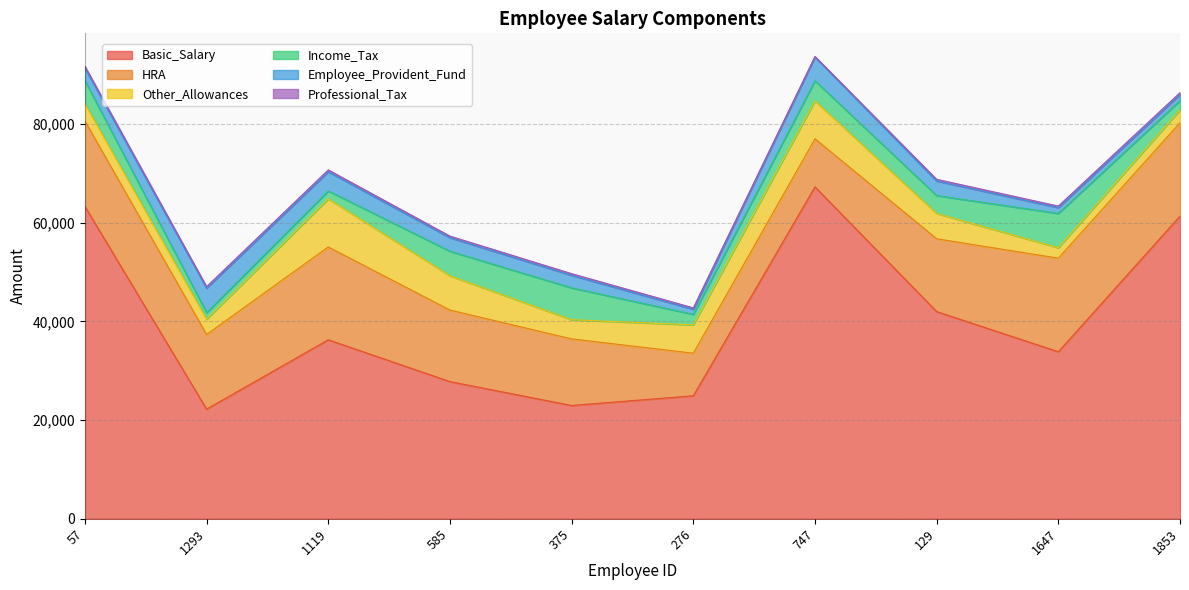

True or false: Other_Allowances and HRA cross at least once.

False